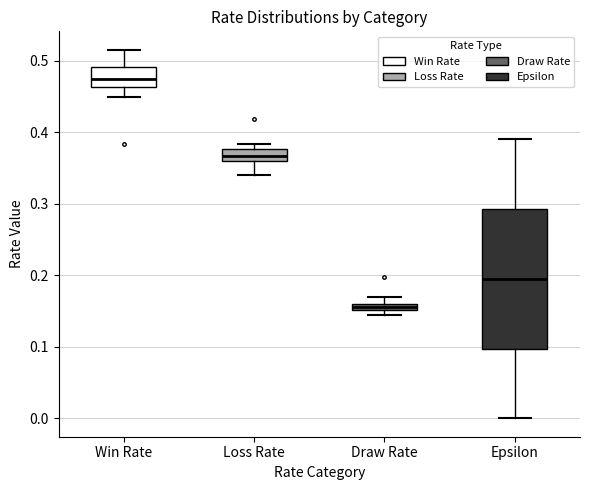

Which box has the lowest median line?

Draw Rate